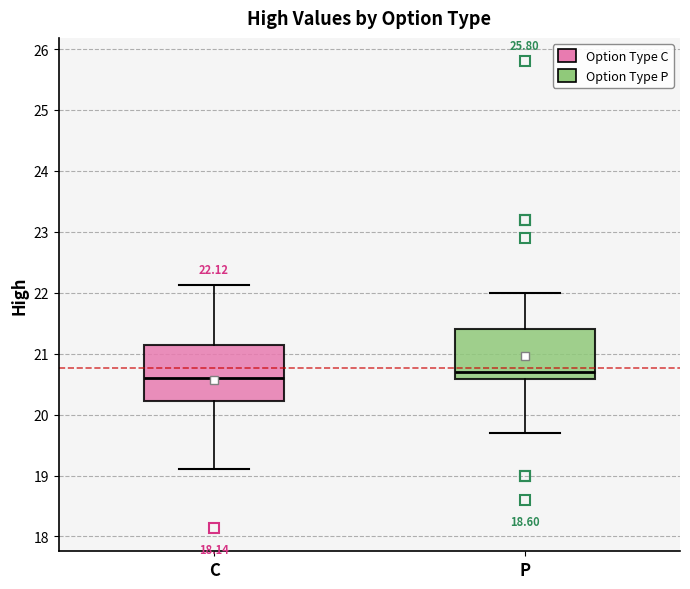

Which box is the tallest, from its lower edge to its upper edge?

C